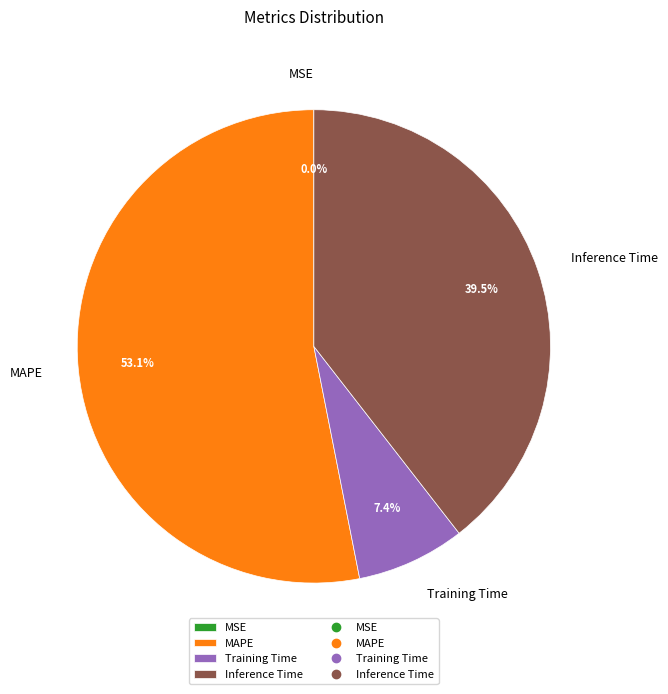

What is the majority slice?

MAPE